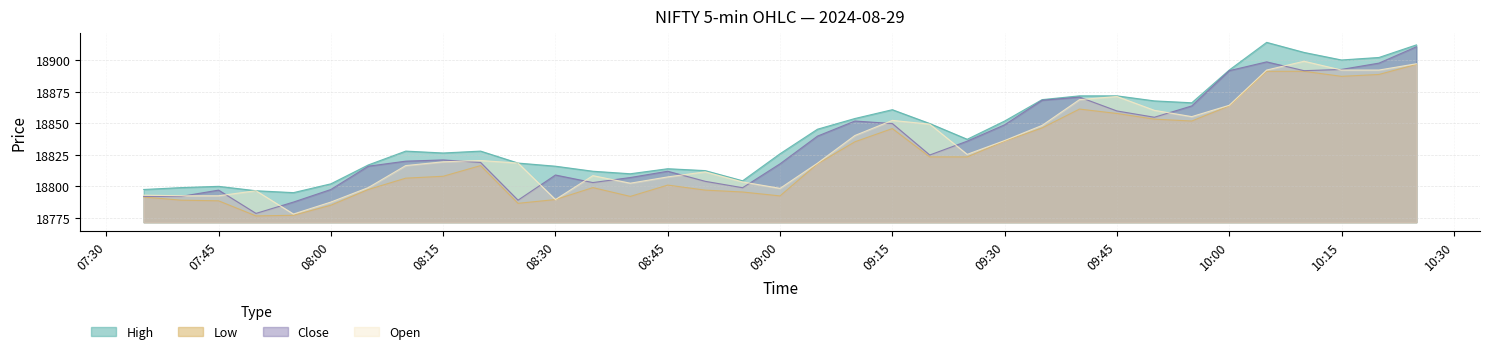

What is the value of the Low point at the 5th from the left?

18777.0